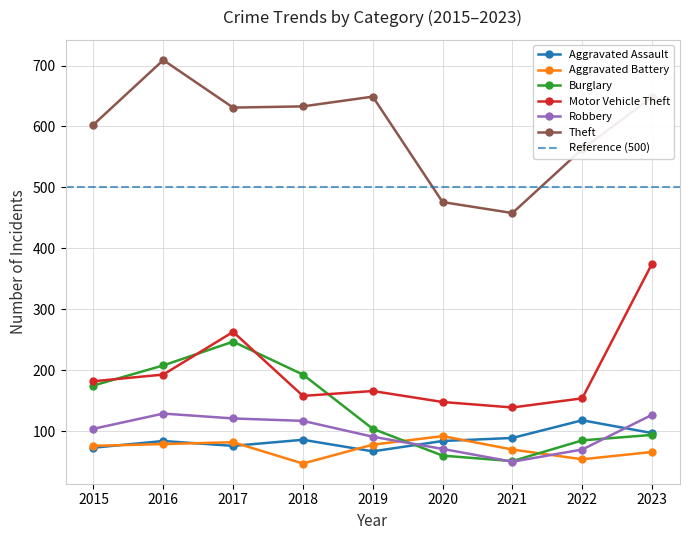

At which category does Burglary reach its first local valley?

2021